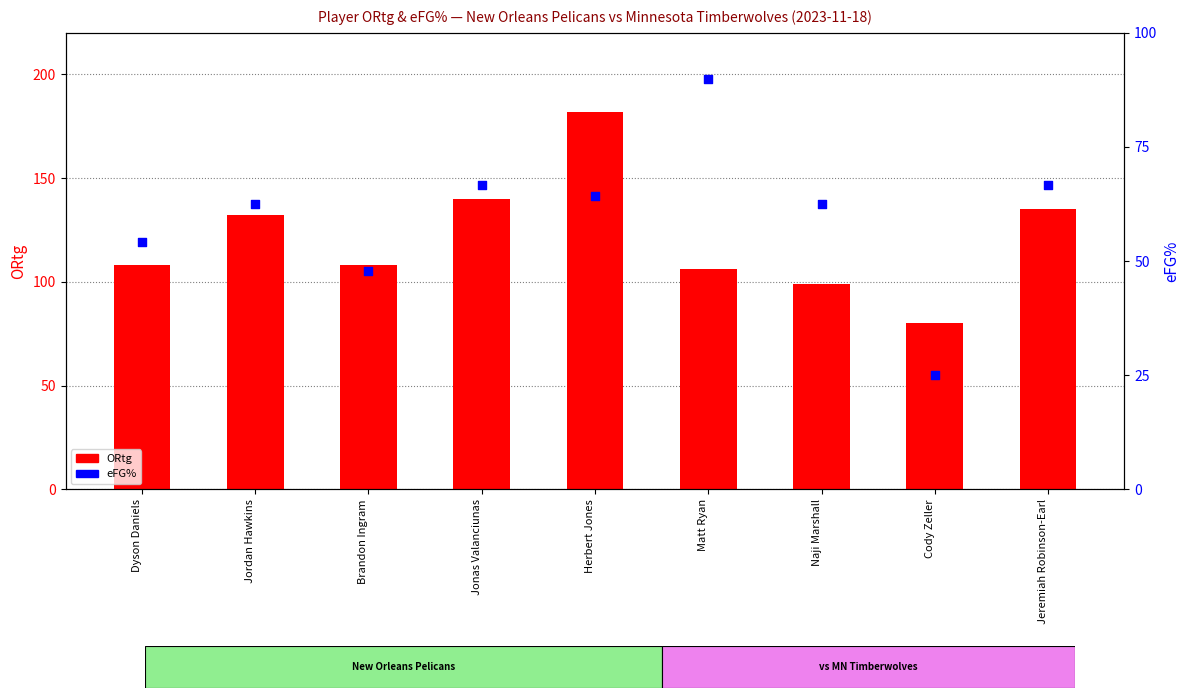

Which series has the widest spread of Y values?

ORtg